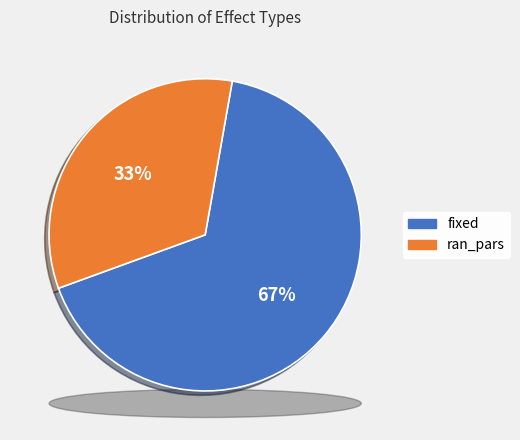

Count the number of slices in the pie.

2